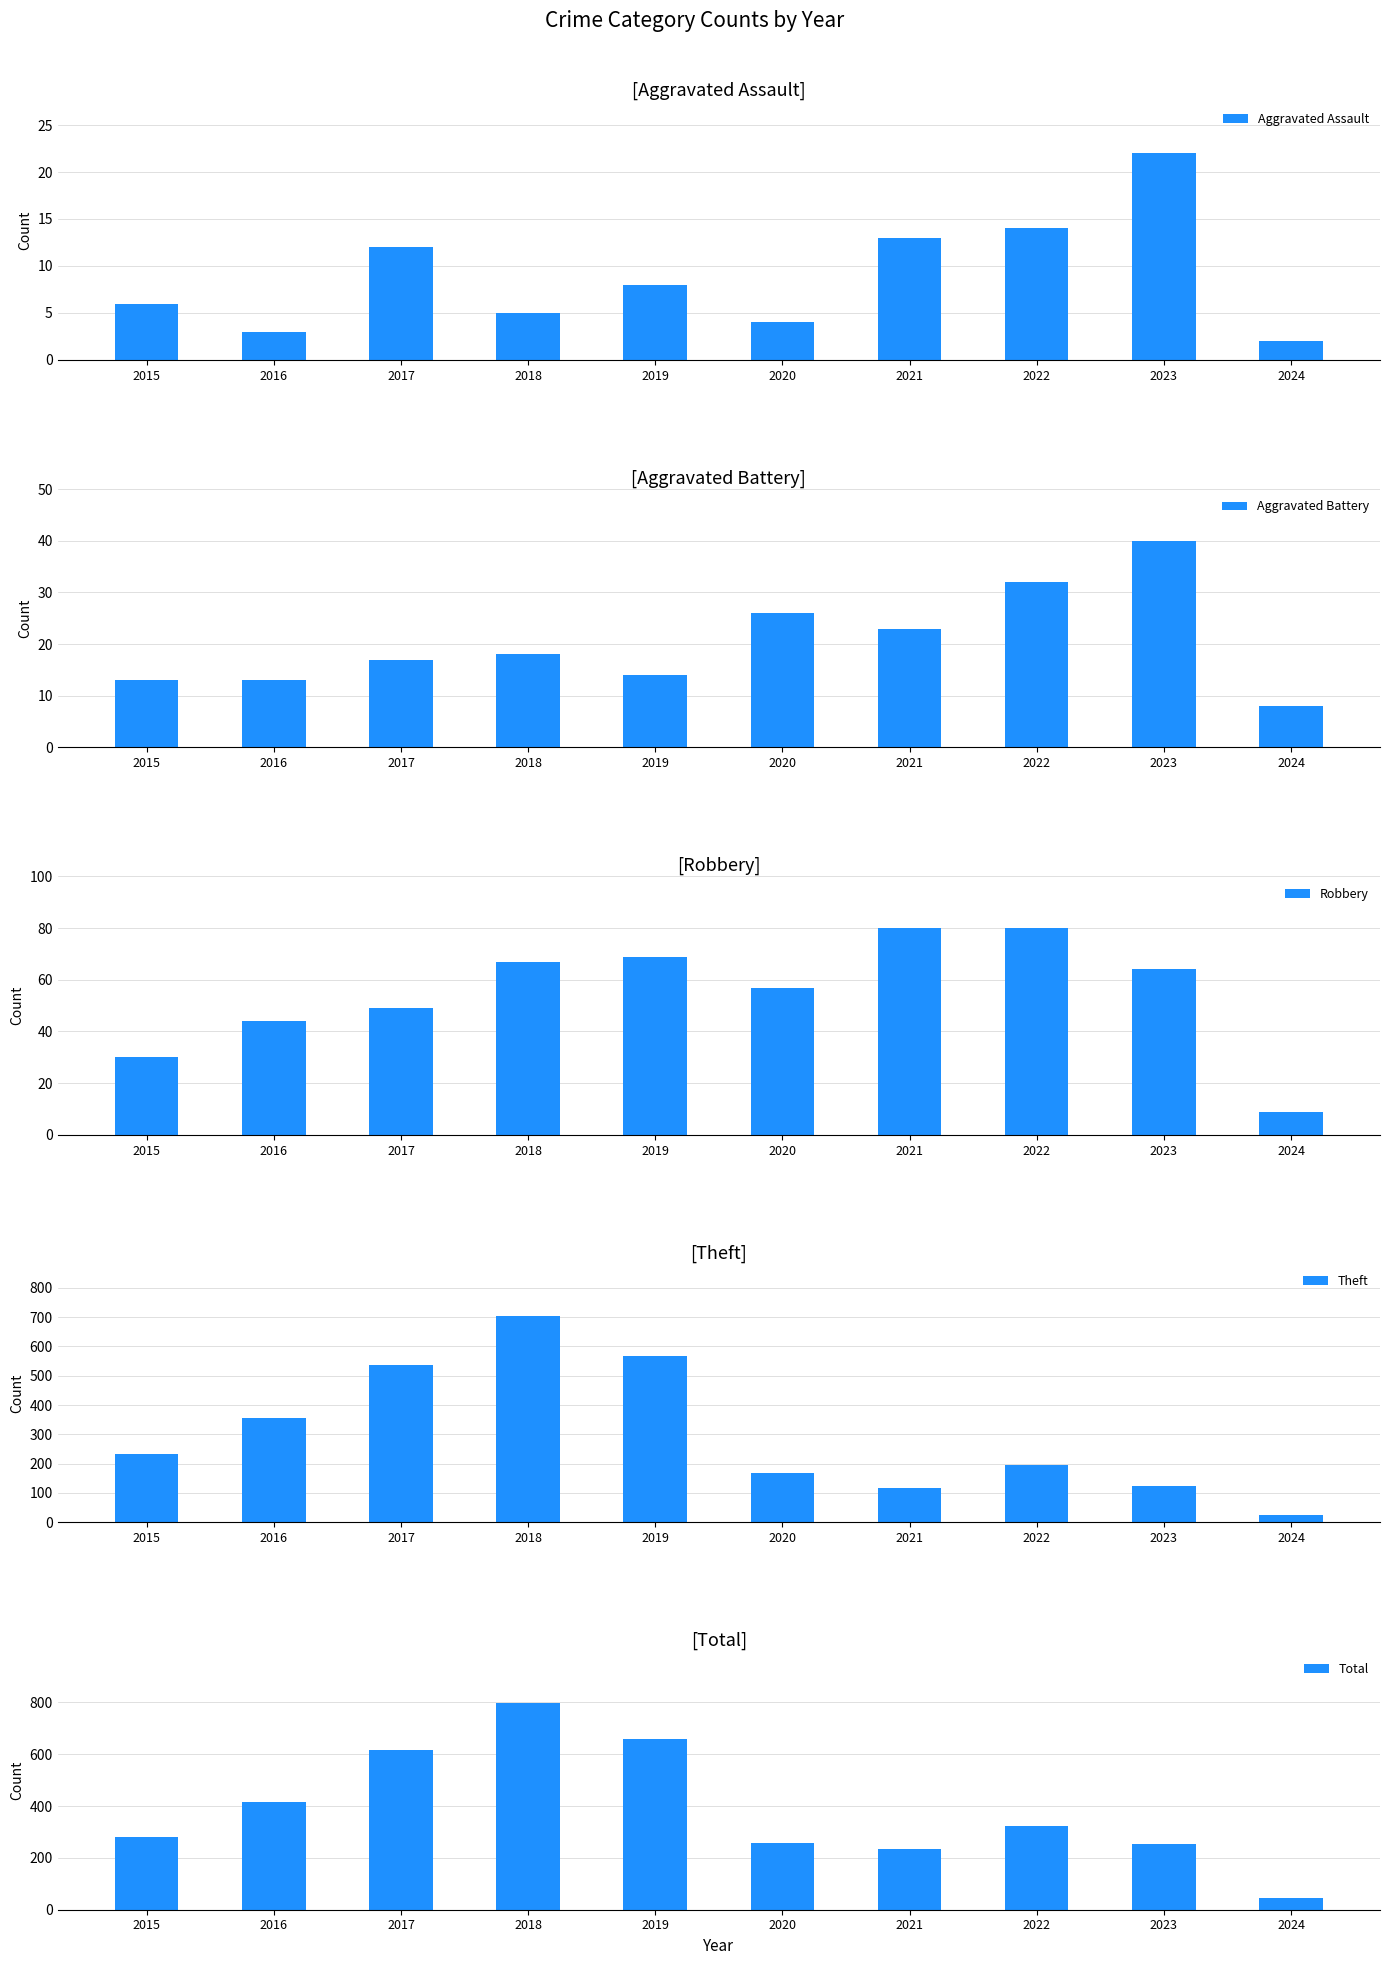

Which category has the highest value across all series?

2018